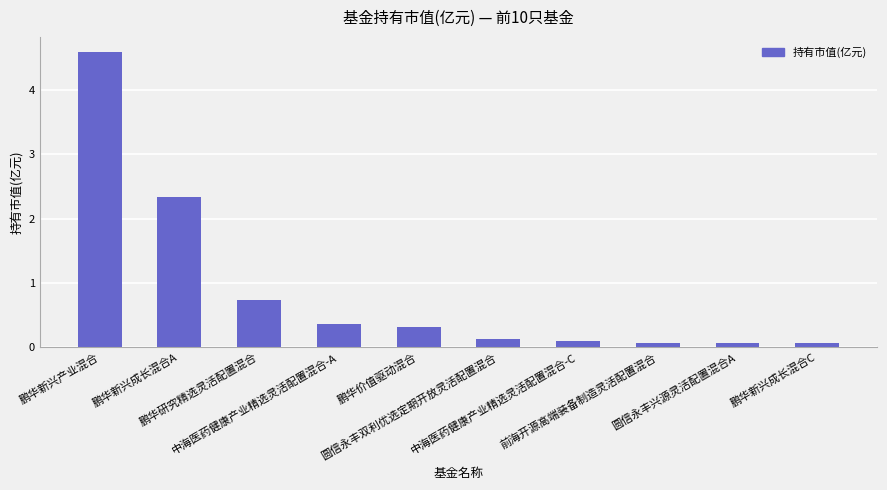

Does the chart contain stacked bars?

No